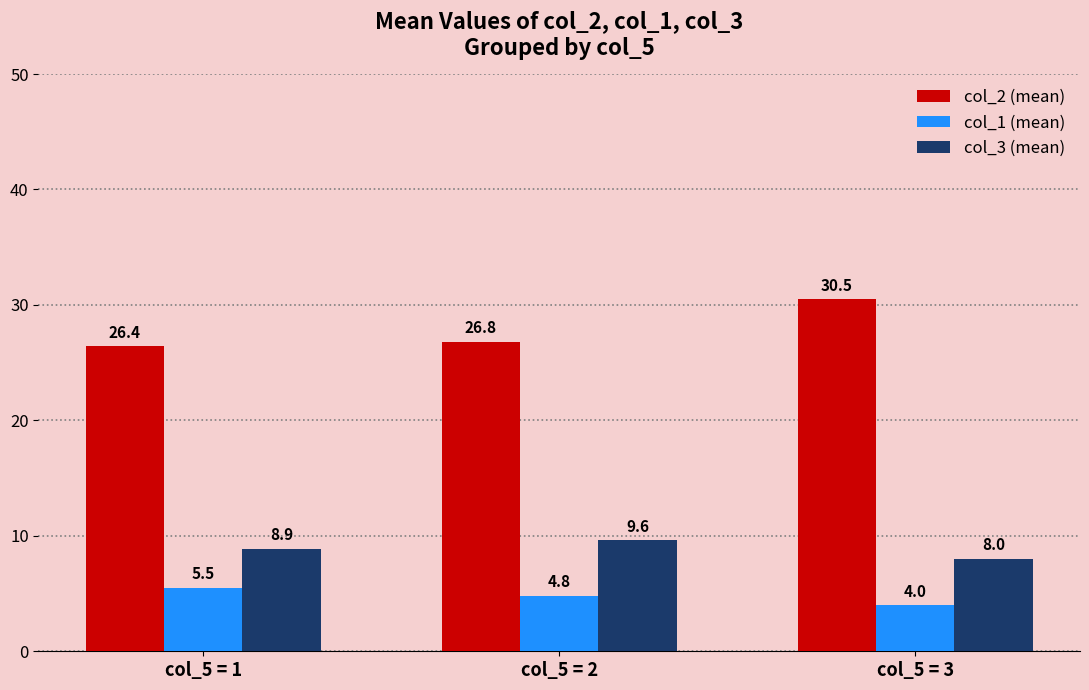

Are the bars grouped side by side (vs. stacked)?

Yes